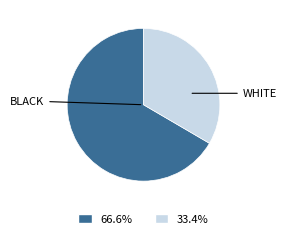

Is there a majority slice in this chart?

Yes